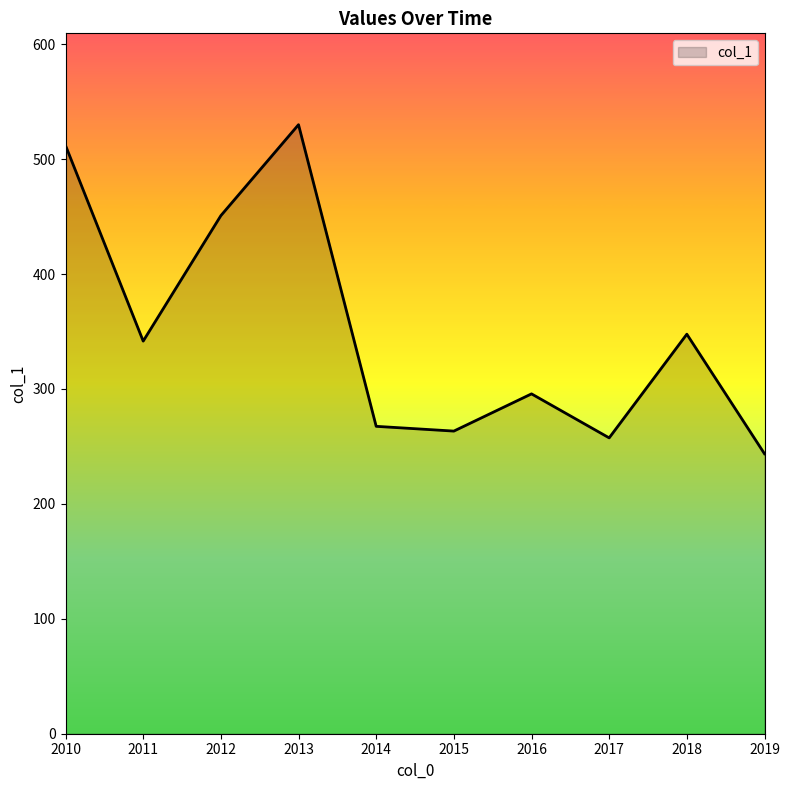

Where does the data first go above 341?

2010